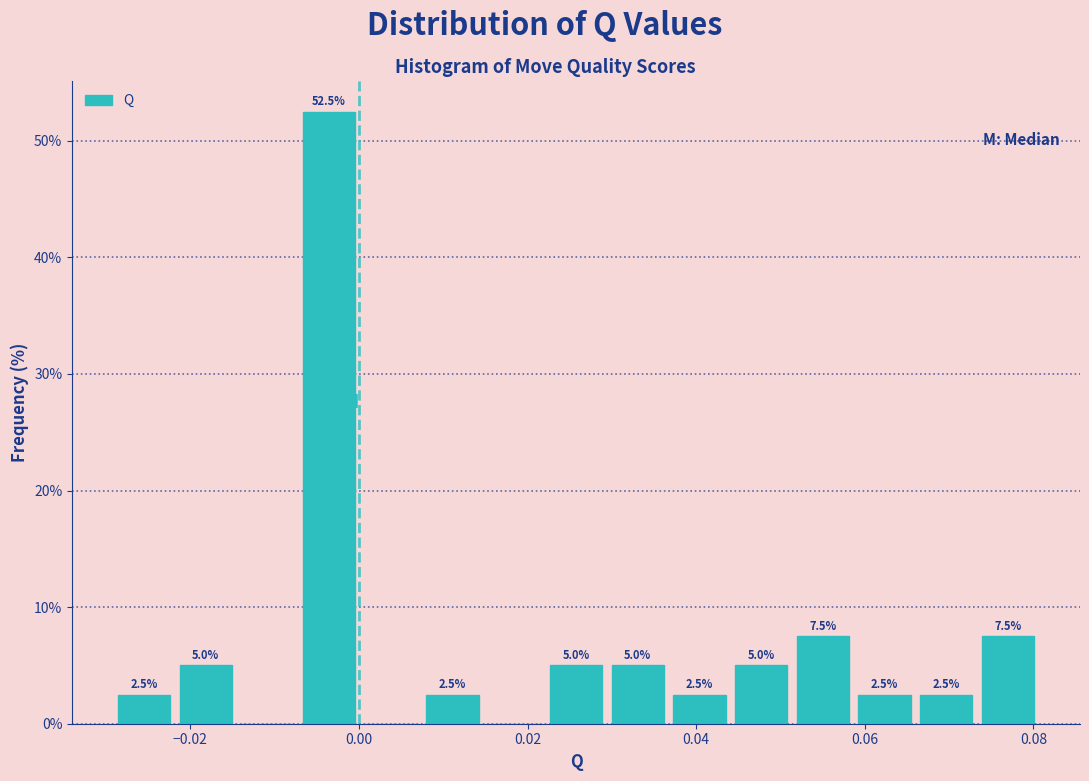

Around what value on the x-axis is the tallest bar? Give the approximate position of its centre, as read against the axis.

-0.004